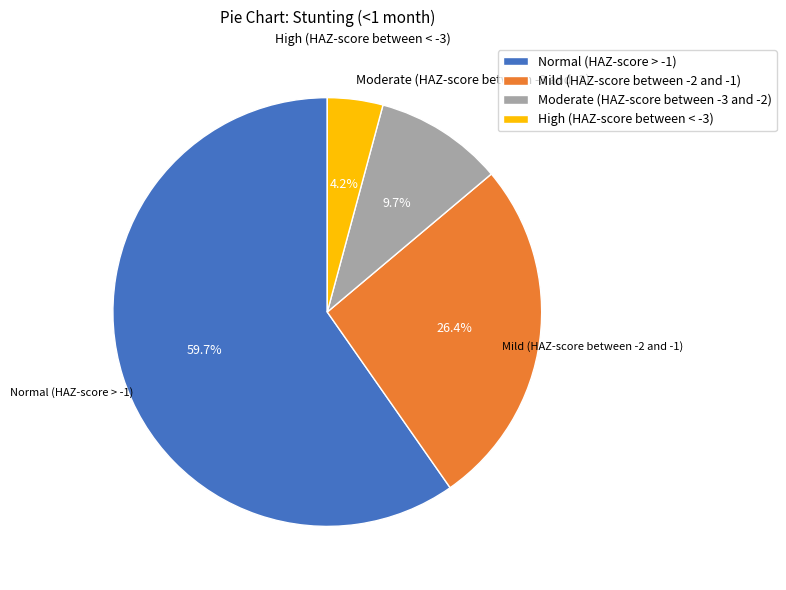

To the nearest percent, what is the combined percentage of Moderate (HAZ-score between -3 and -2) and High (HAZ-score between < -3)?

14%